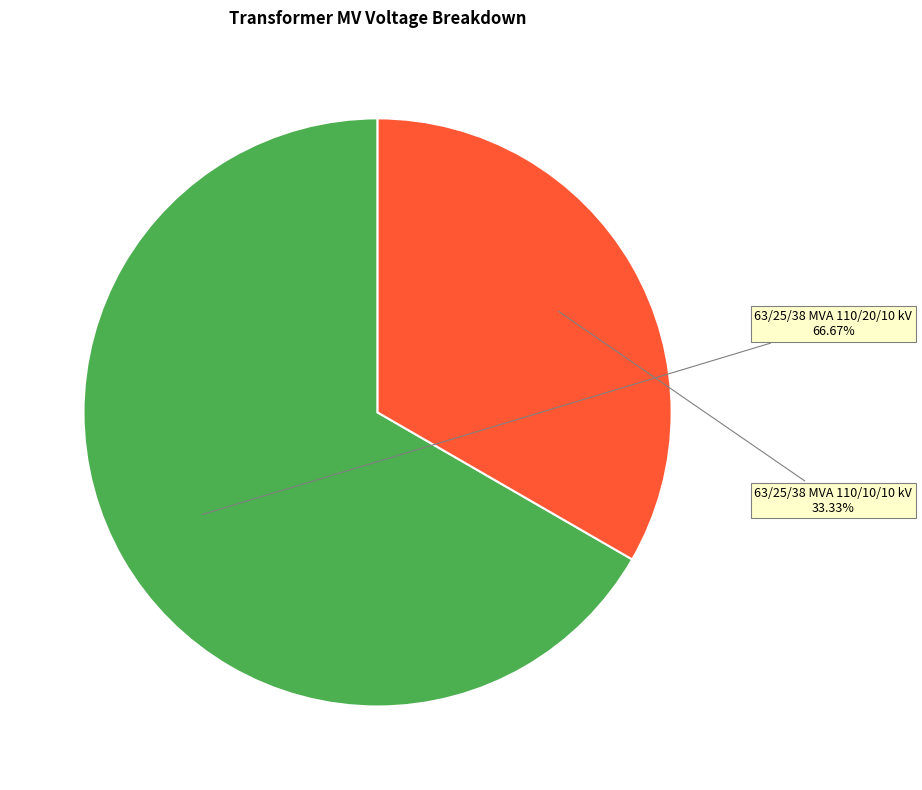

How much of the chart is everything except 63/25/38 MVA 110/10/10 kV?

66.7%